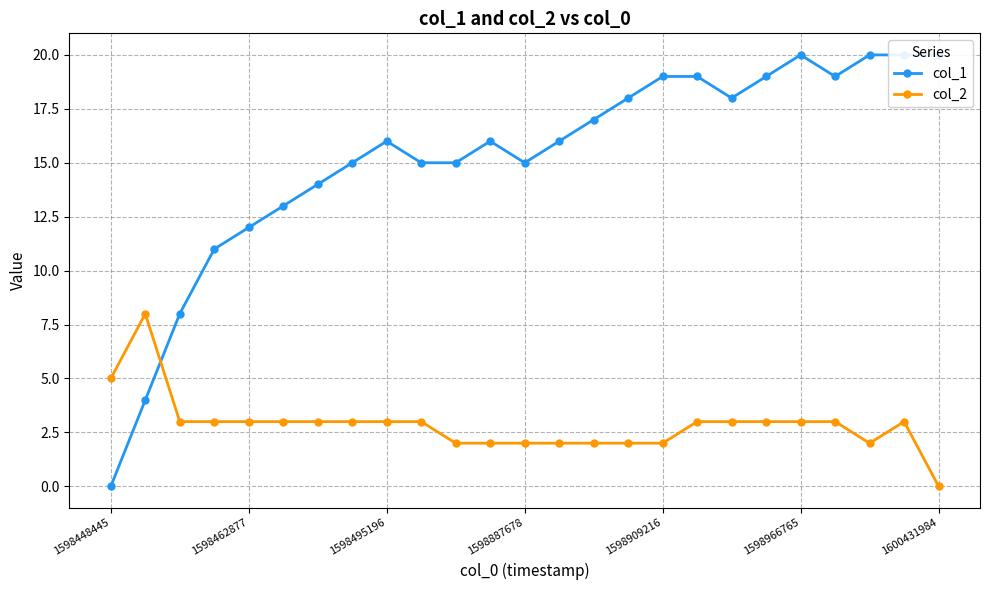

True or false: col_2 has a value of 2 at 1598909216.

True